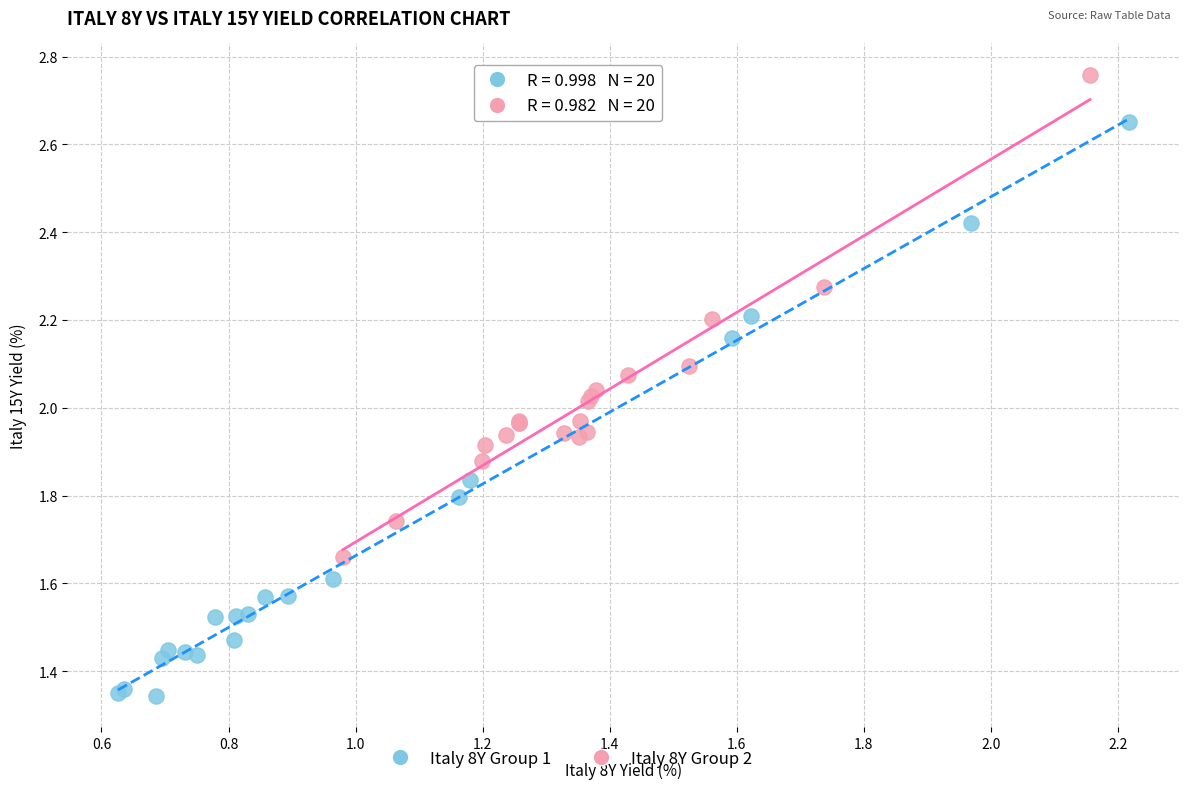

What are all the series names shown in the legend?

Italy 8Y Group 1, Italy 8Y Group 2